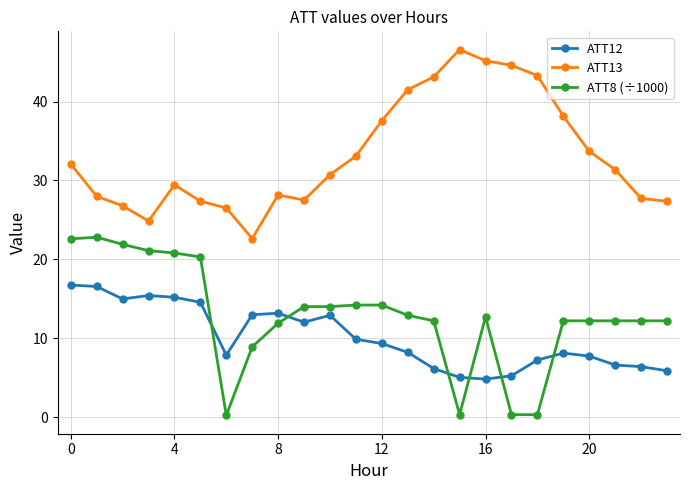

Rank the series by their maximum value, from highest to lowest.

ATT13, ATT8 (÷1000), ATT12